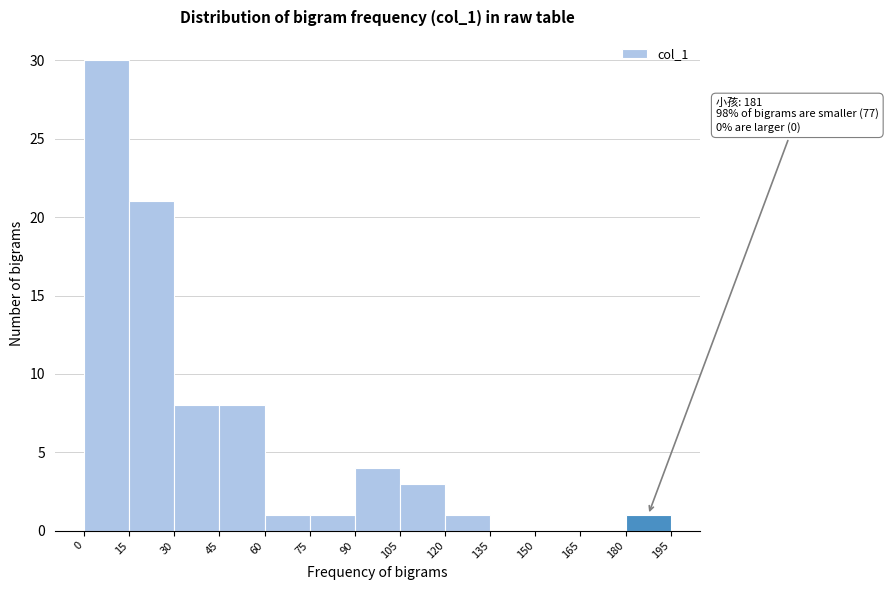

Over which range of the x-axis is the bar tallest?

0 to 15